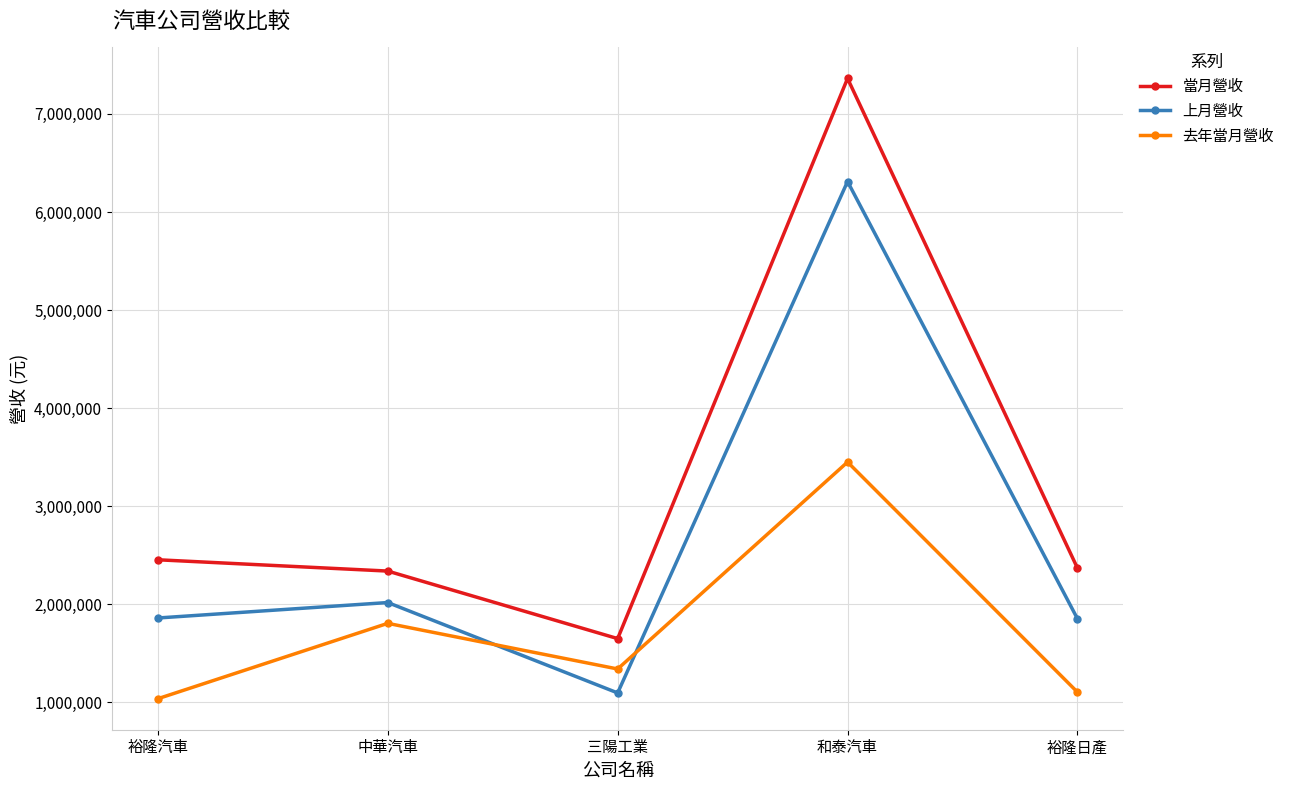

True or false: 上月營收 and 當月營收 cross at least once.

False